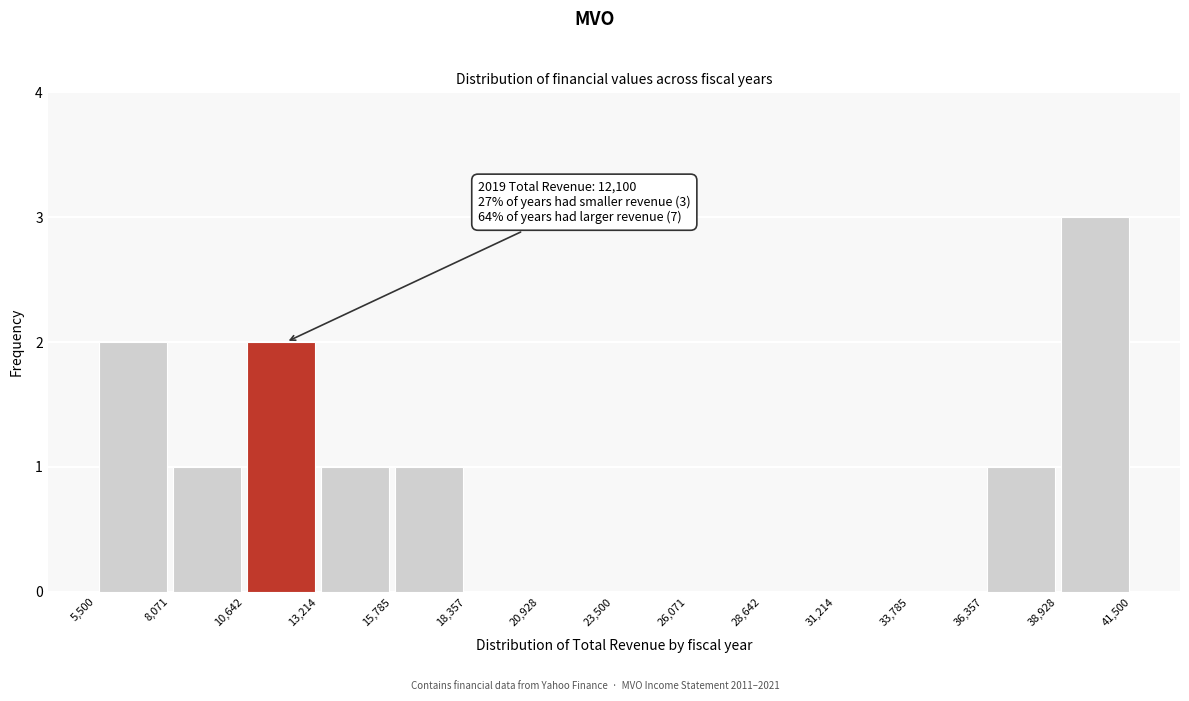

Which range on the x-axis has the tallest bar?

38,928 to 41,500